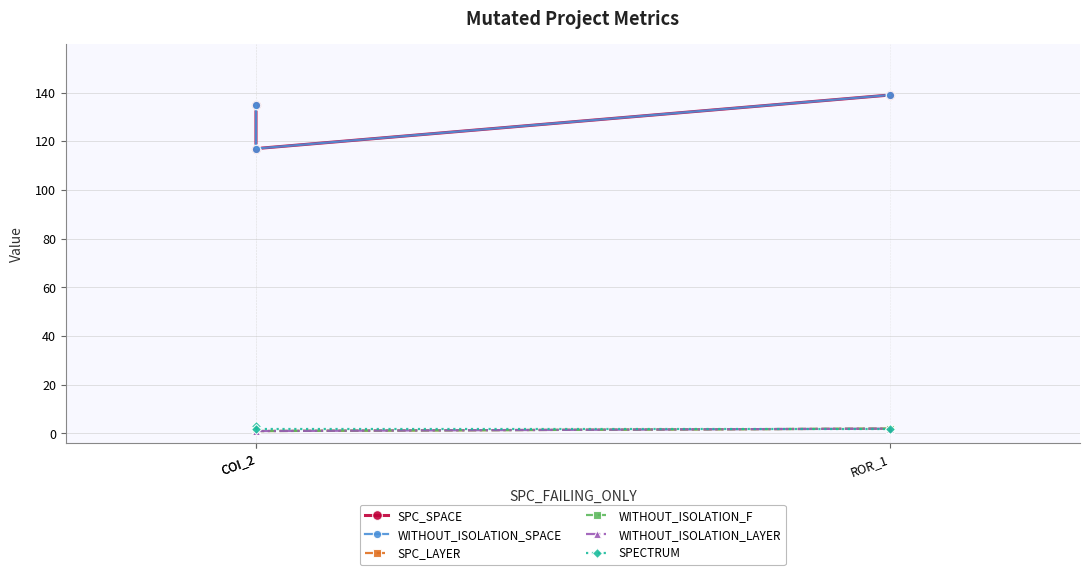

Between COI_2 and ROR_1, which is larger?

ROR_1